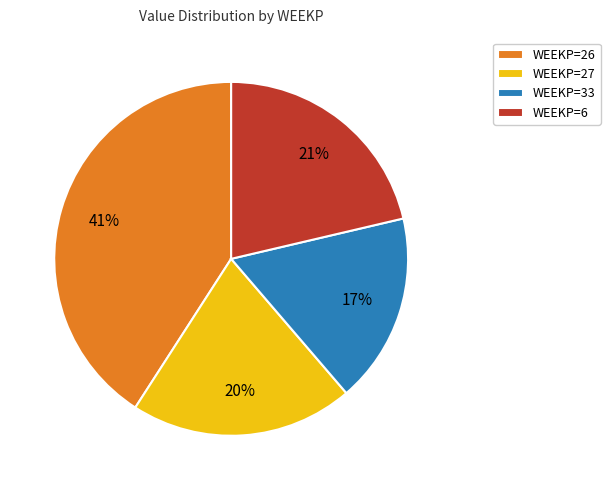

The WEEKP=27 slice represents 20% of the pie. True or false?

True